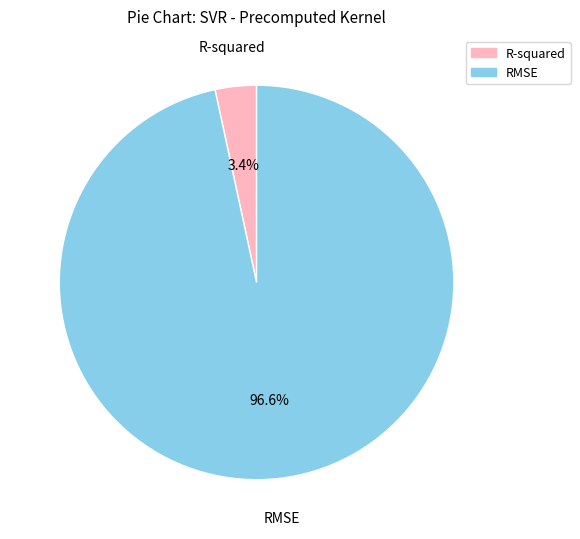

Which slice is the smallest?

R-squared